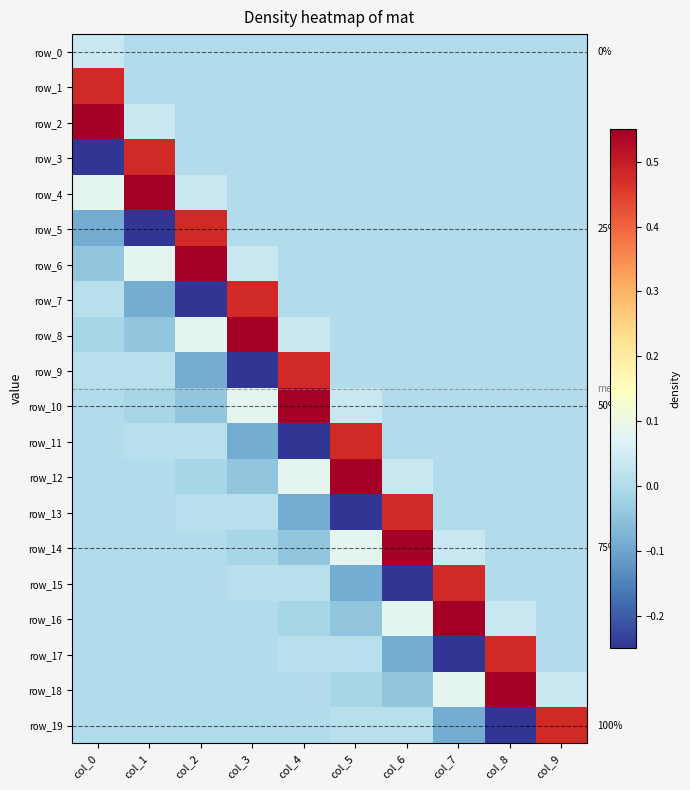

At col_2, list the series in order from smallest to largest.

row_7, row_9, row_10, row_12, row_17, row_19, row_0, row_1, row_2, row_3, row_18, row_15, row_16, row_14, row_13, row_11, row_4, row_8, row_5, row_6